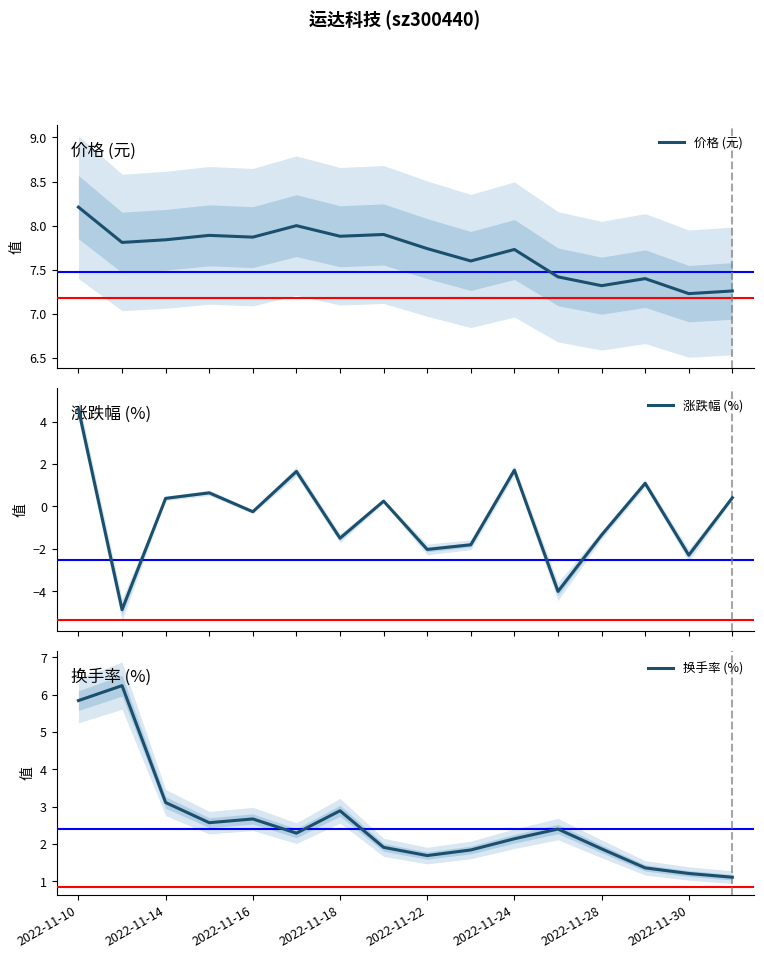

True or false: 价格 (元) has more than 2 points higher than both neighbors.

True